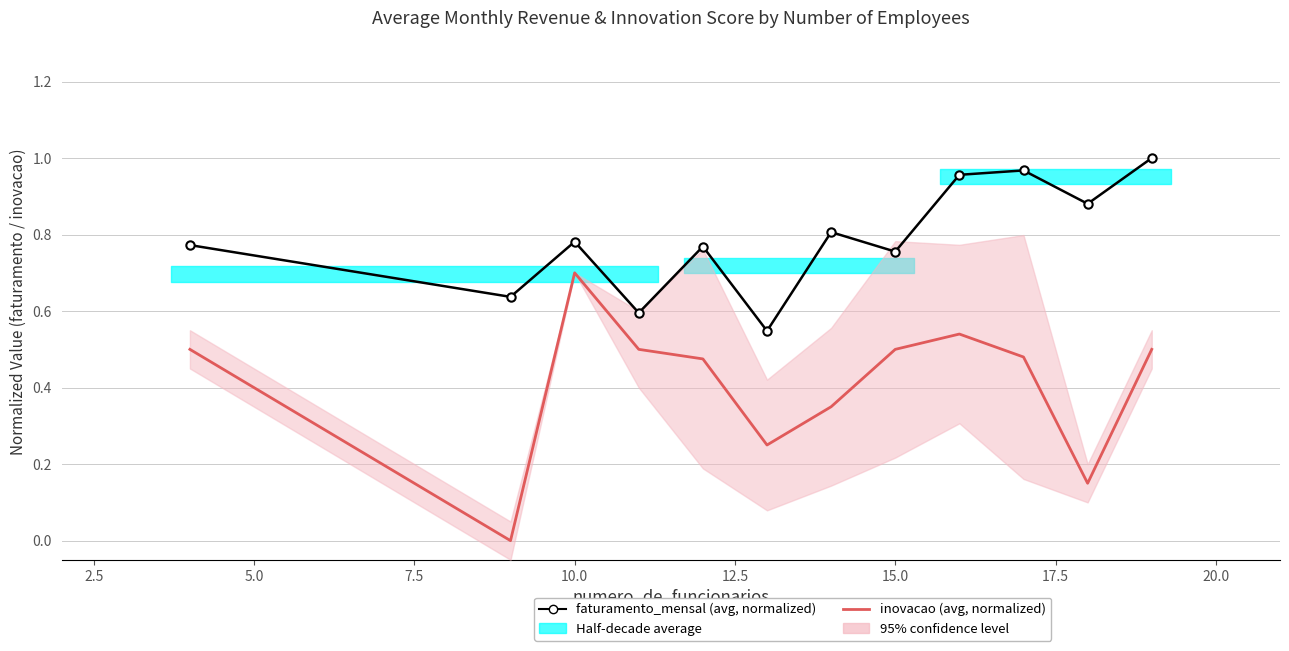

What is the spread (max minus min) of values at 12.5?

0.3